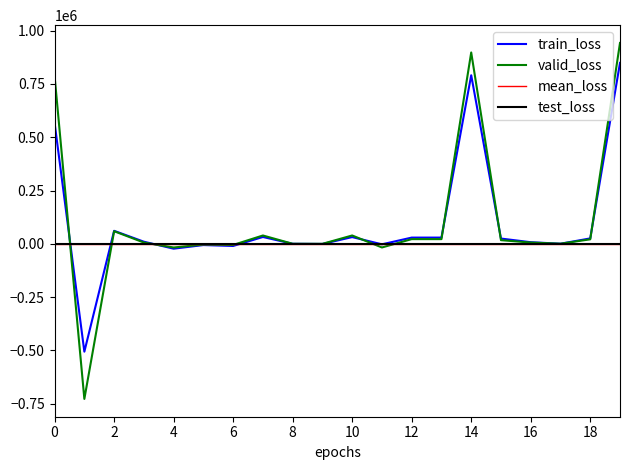

How many data points does each series have?

20